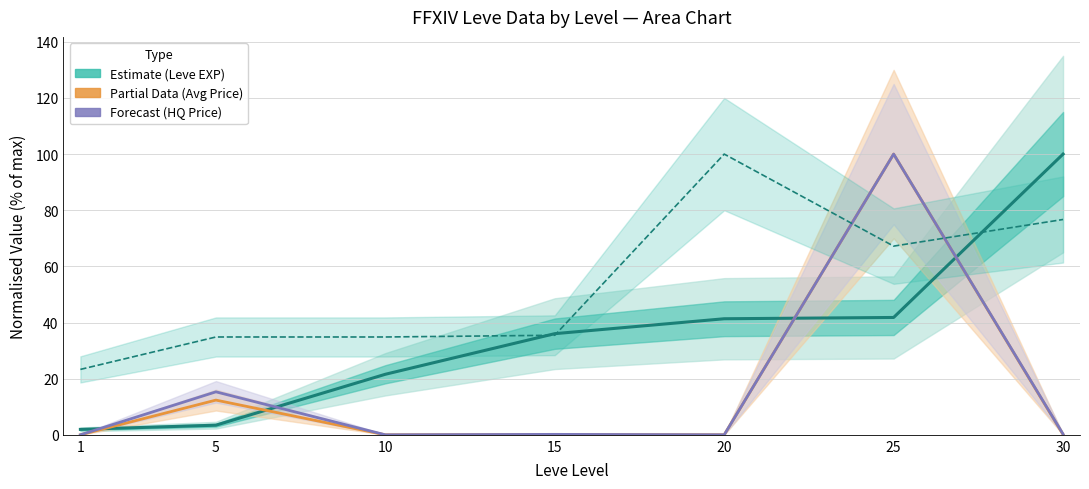

How many times do Leve Gil and Avg Price cross each other?

2